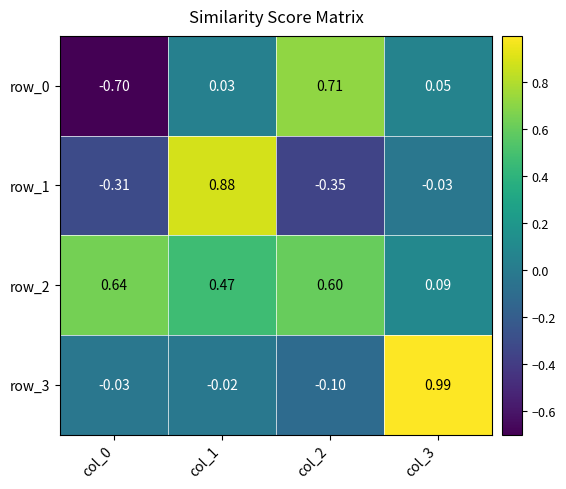

Is the value of row_2 at col_1 greater than the value of row_3 at col_2?

Yes